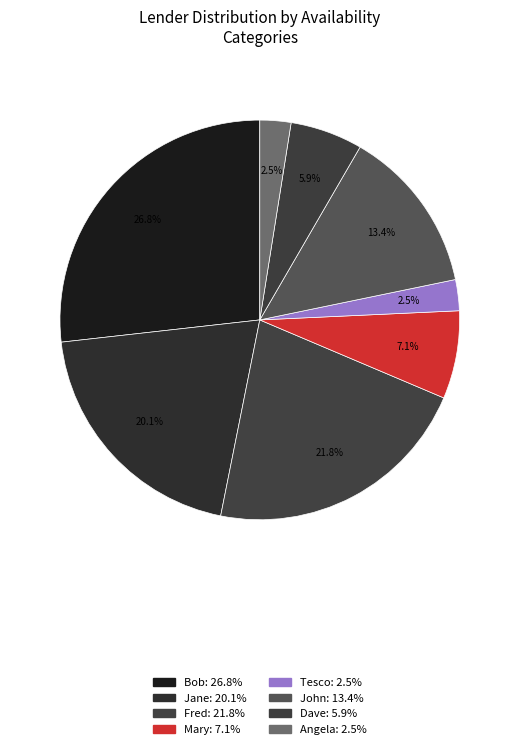

Combined, do John and Dave account for over 50%?

No